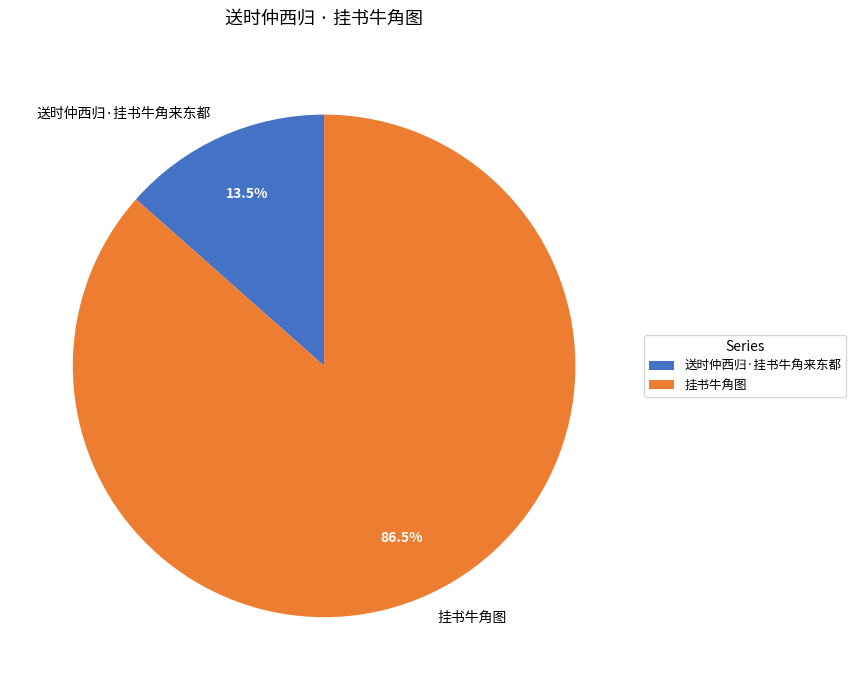

Rank the categories by value from lowest to highest.

送时仲西归·挂书牛角来东都, 挂书牛角图